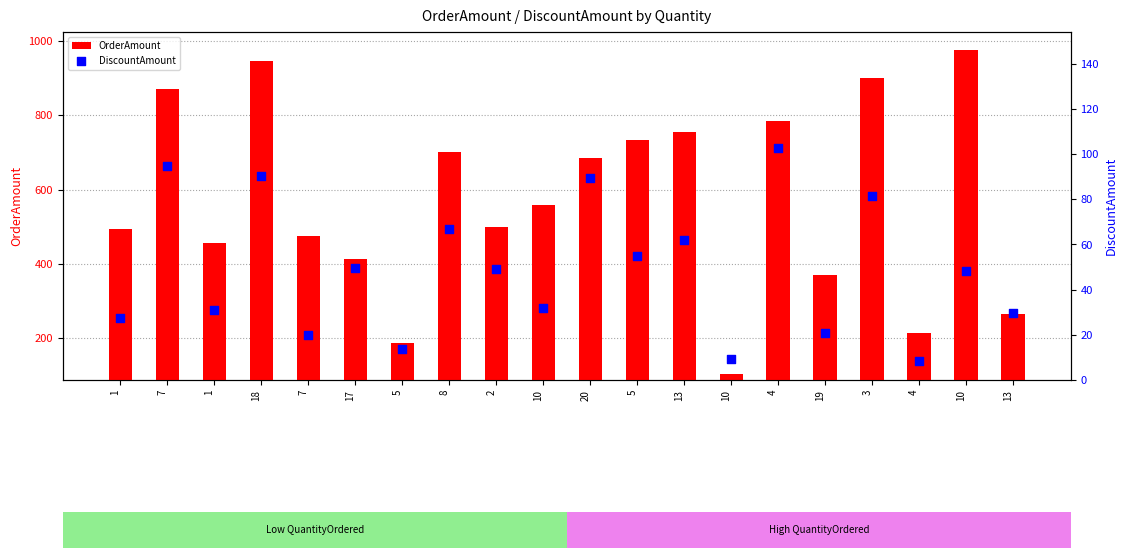

Which series contains the lowest Y value?

DiscountAmount